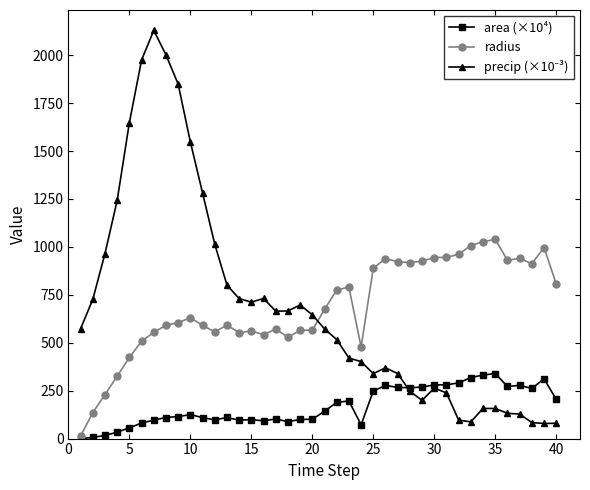

What is the value of the radius point at the 23rd from the left?

790.4